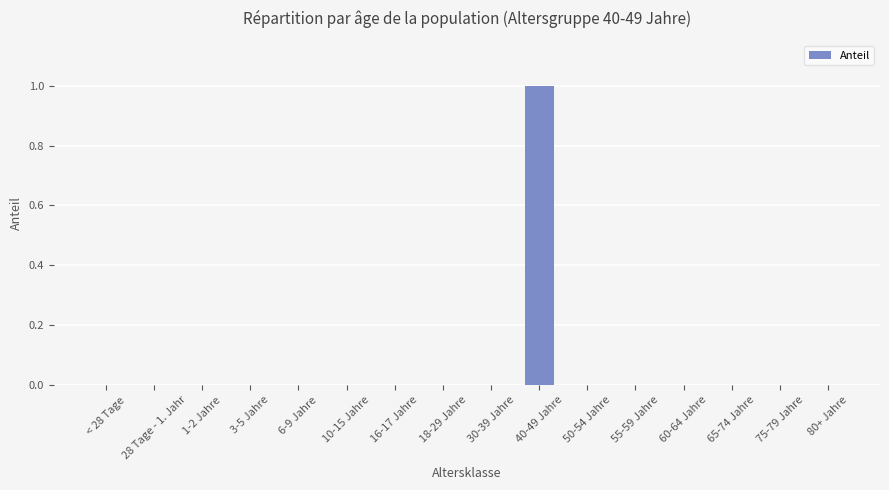

Which category has the highest value across all series?

40-49 Jahre